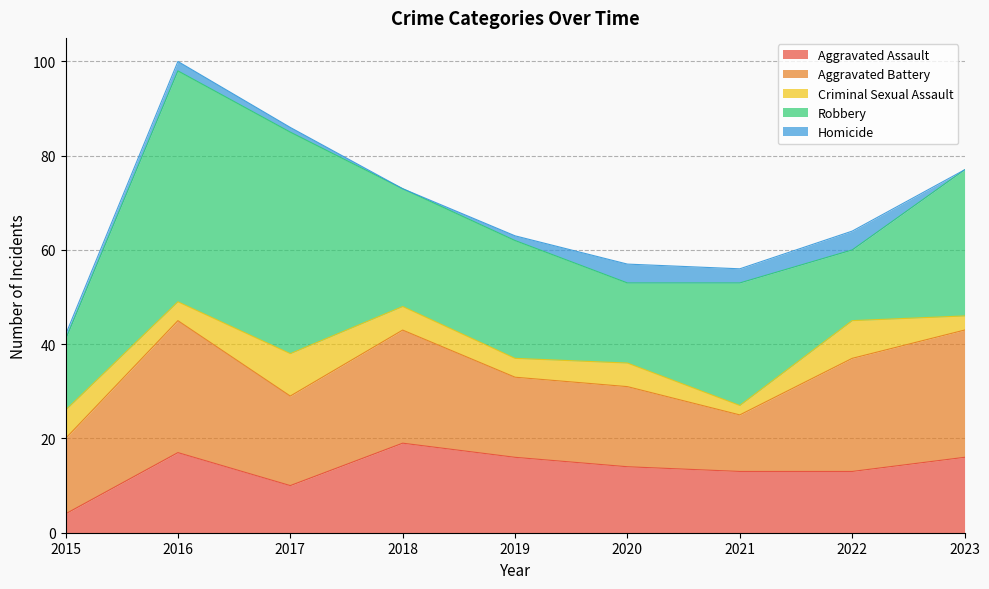

At how many categories does at least one series exceed 19?

7